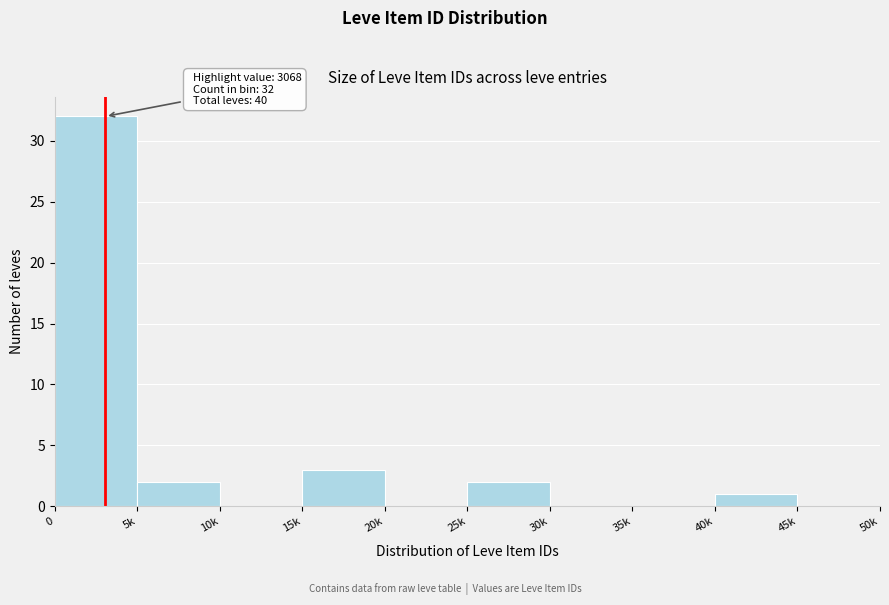

Reading left to right, extract all data points from this chart.

0=32	5k=2	10k=0	15k=3	20k=0	25k=2	30k=0	35k=0	40k=1	45k=0